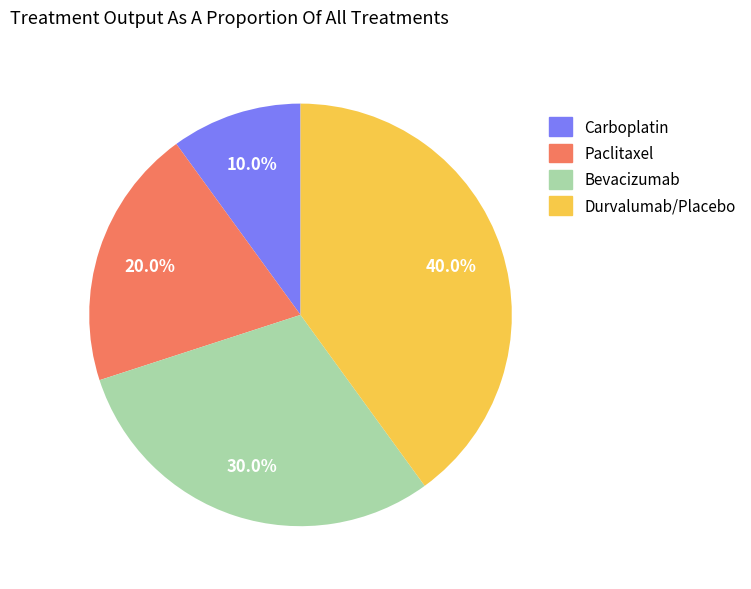

How much of the chart is everything except Carboplatin?

90.0%